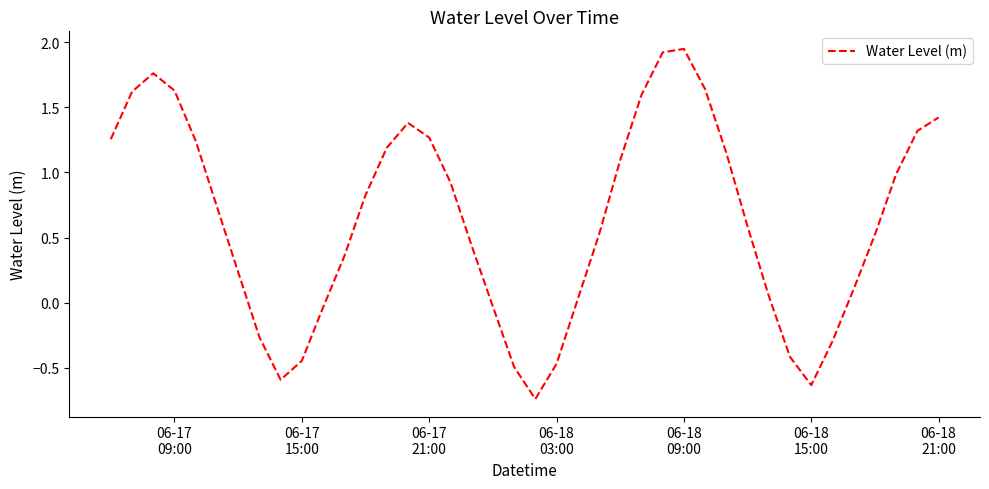

What is the difference between the maximum and minimum values?

2.7